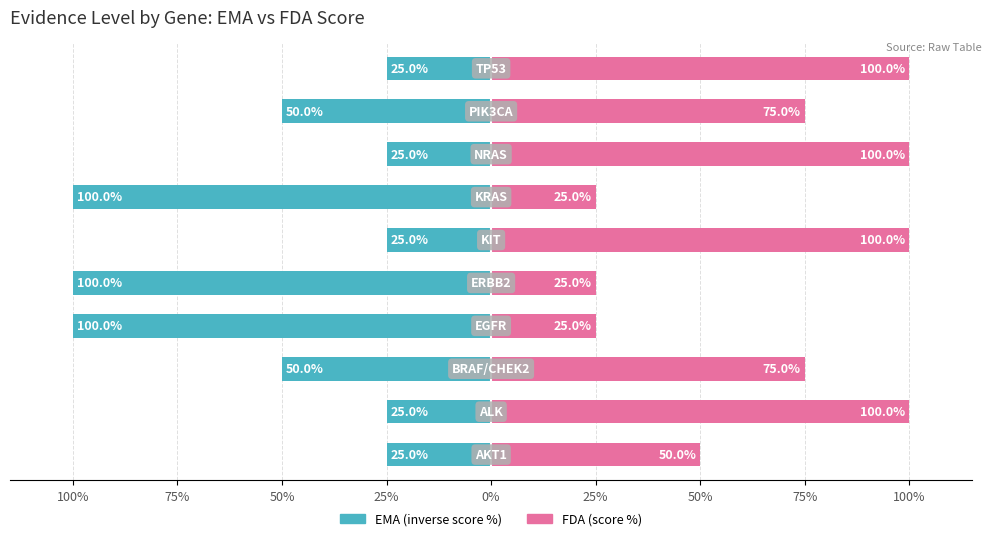

True or false: EMA (inverse) has a value of -25 at 75%.

True